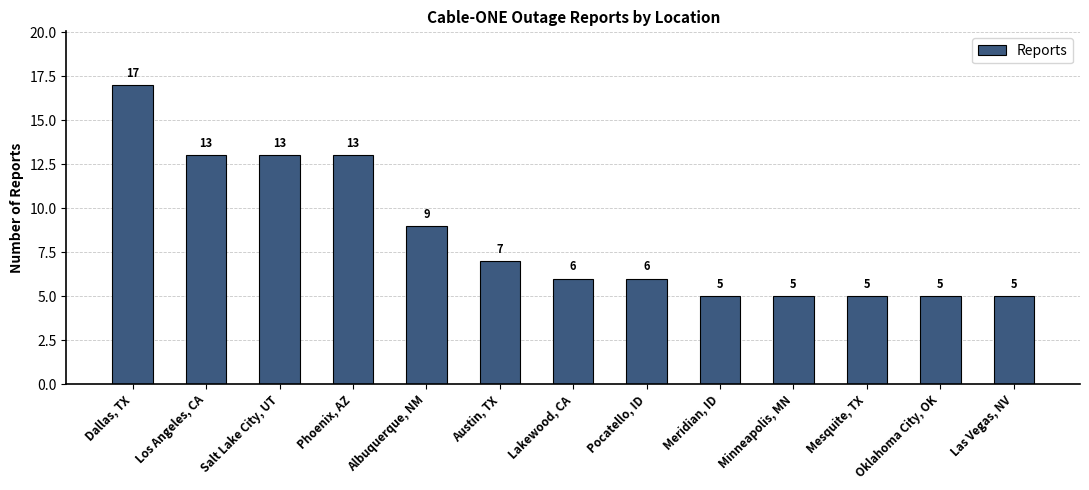

Are the bars horizontal?

No